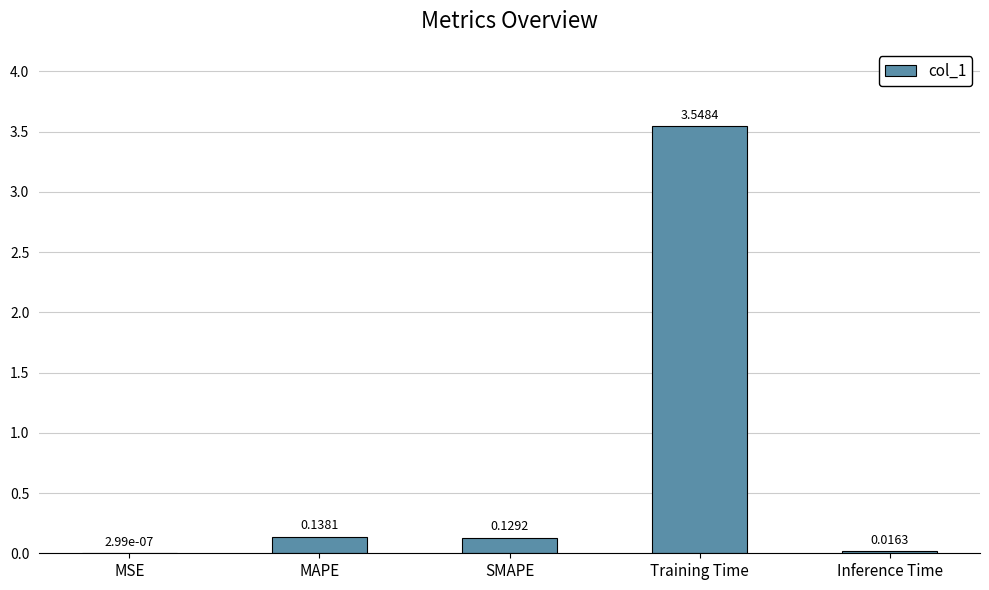

At which category does the chart reach its peak across all series?

Training Time